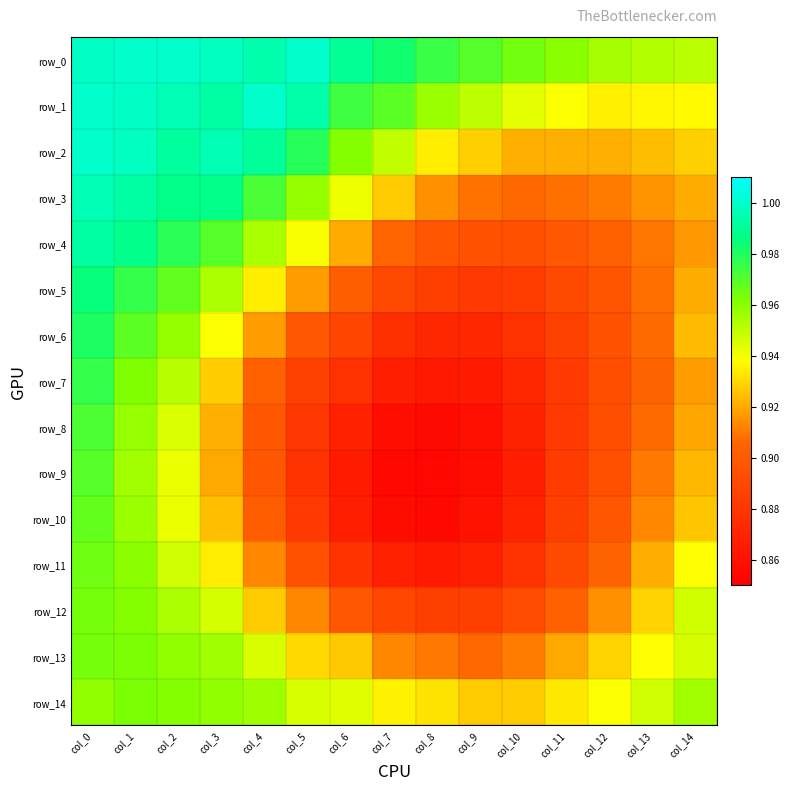

True or false: row_2 has a value of 1.7 at col_0.

False